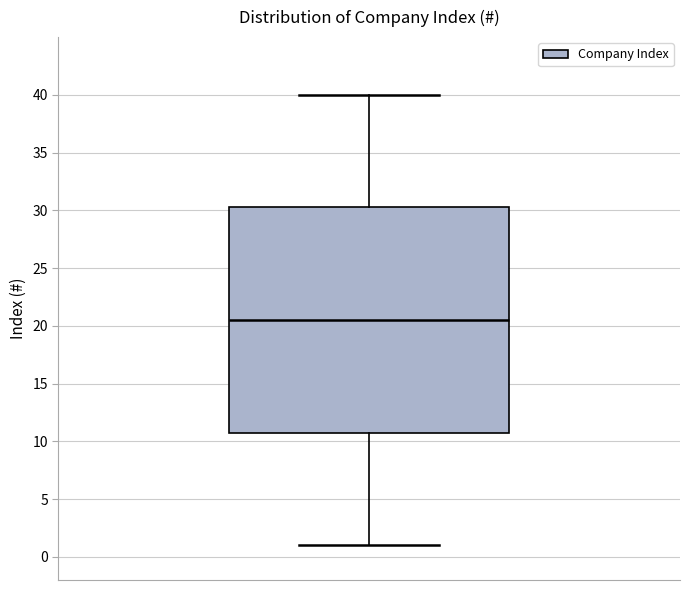

Transcribe this box plot: give where the median line is, the range the box spans, and where the two whiskers end, as read against the y-axis. The values are not printed on the chart, so give them approximately, as read against the axis.

median 20.5, box 11.0 to 30.5, whiskers 1.0 to 40.0